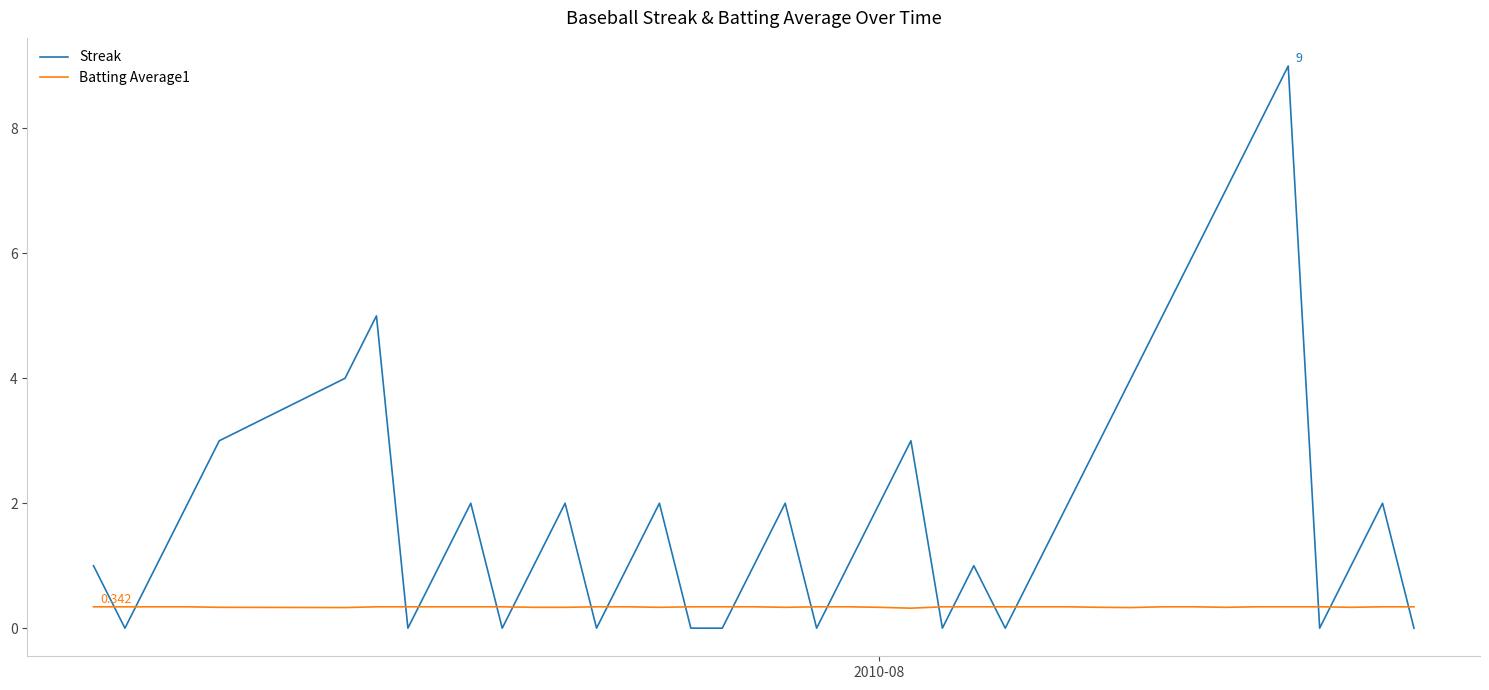

True or false: Batting Average1 and Streak intersect in this chart.

True